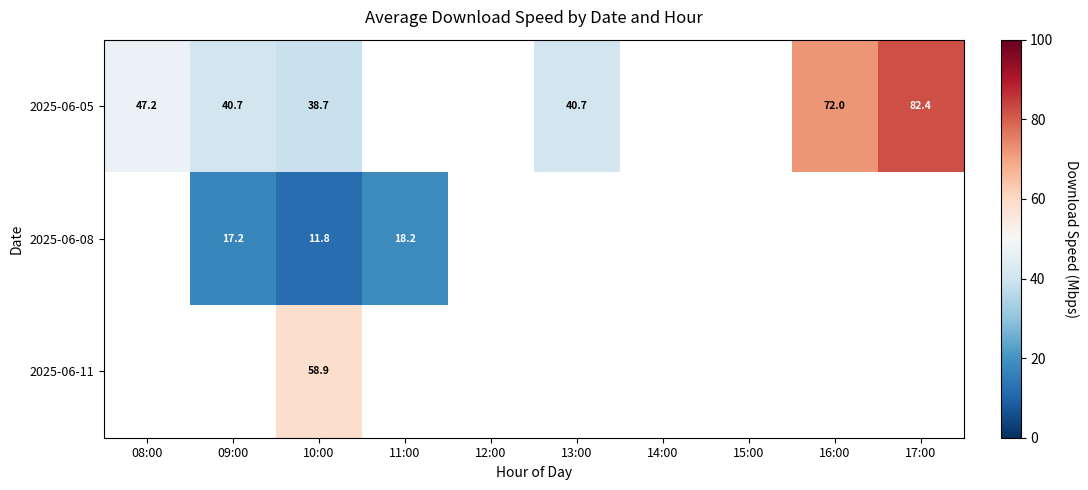

Count the number of categories in the chart.

10